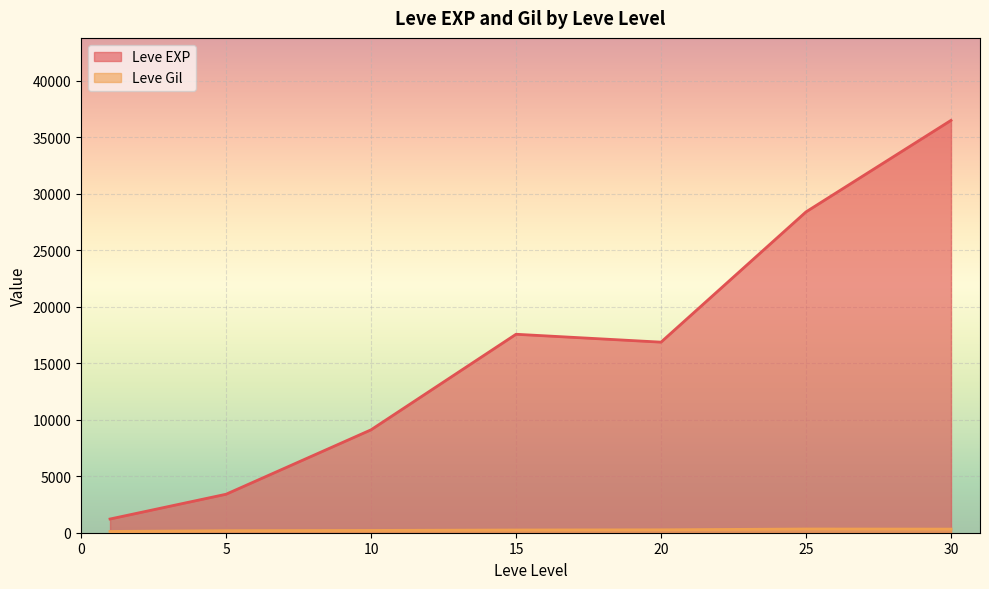

What is the smallest value displayed?

113.3